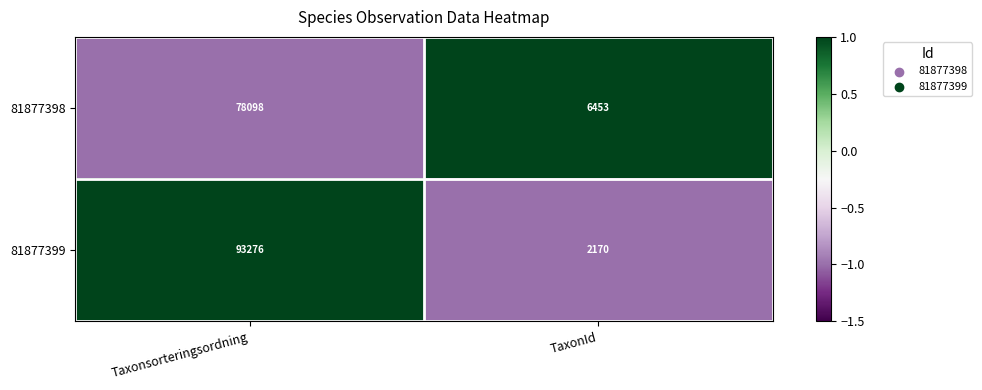

Reading right to left, extract all data points from this chart.

81877398: 6453	78098
81877399: 2170	93276